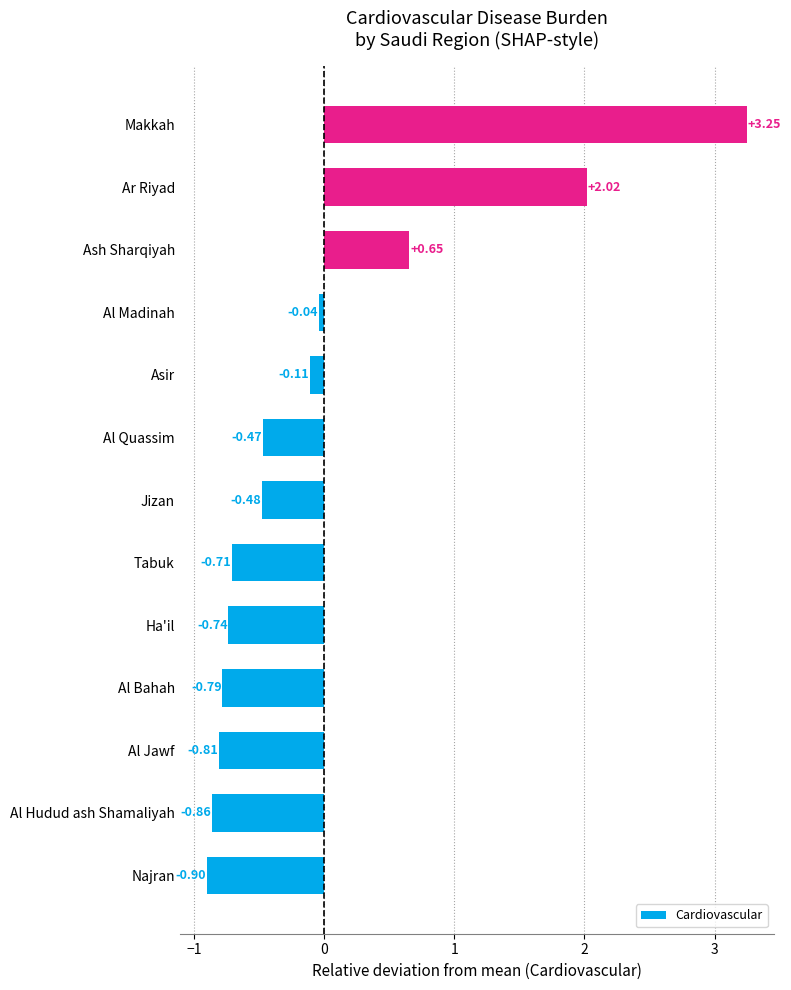

Which has a higher value, Al Madinah or Jizan?

Al Madinah